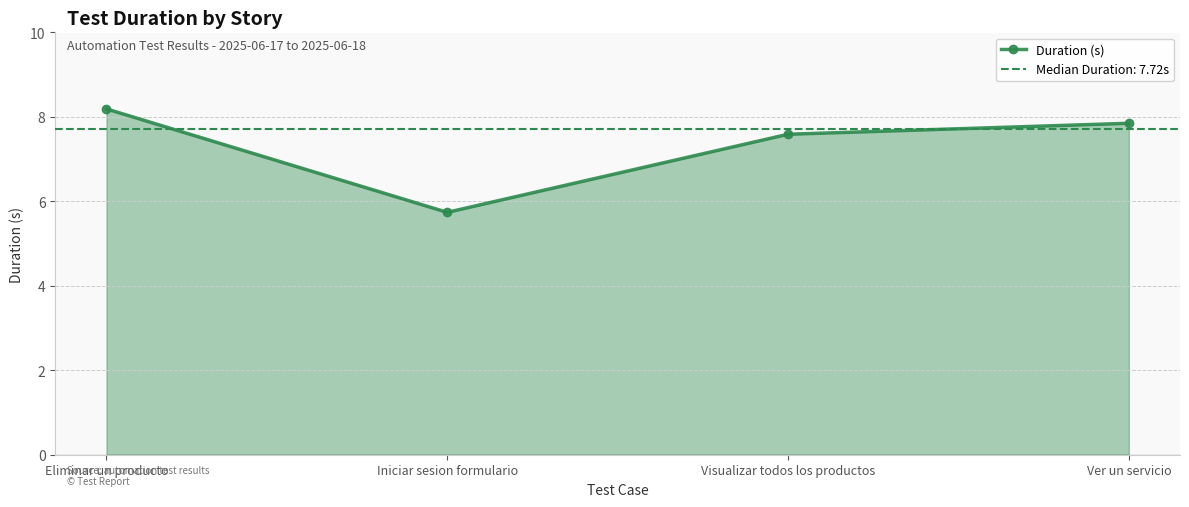

Reading right to left, list all the values displayed in this chart.

7.8	7.6	5.7	8.2